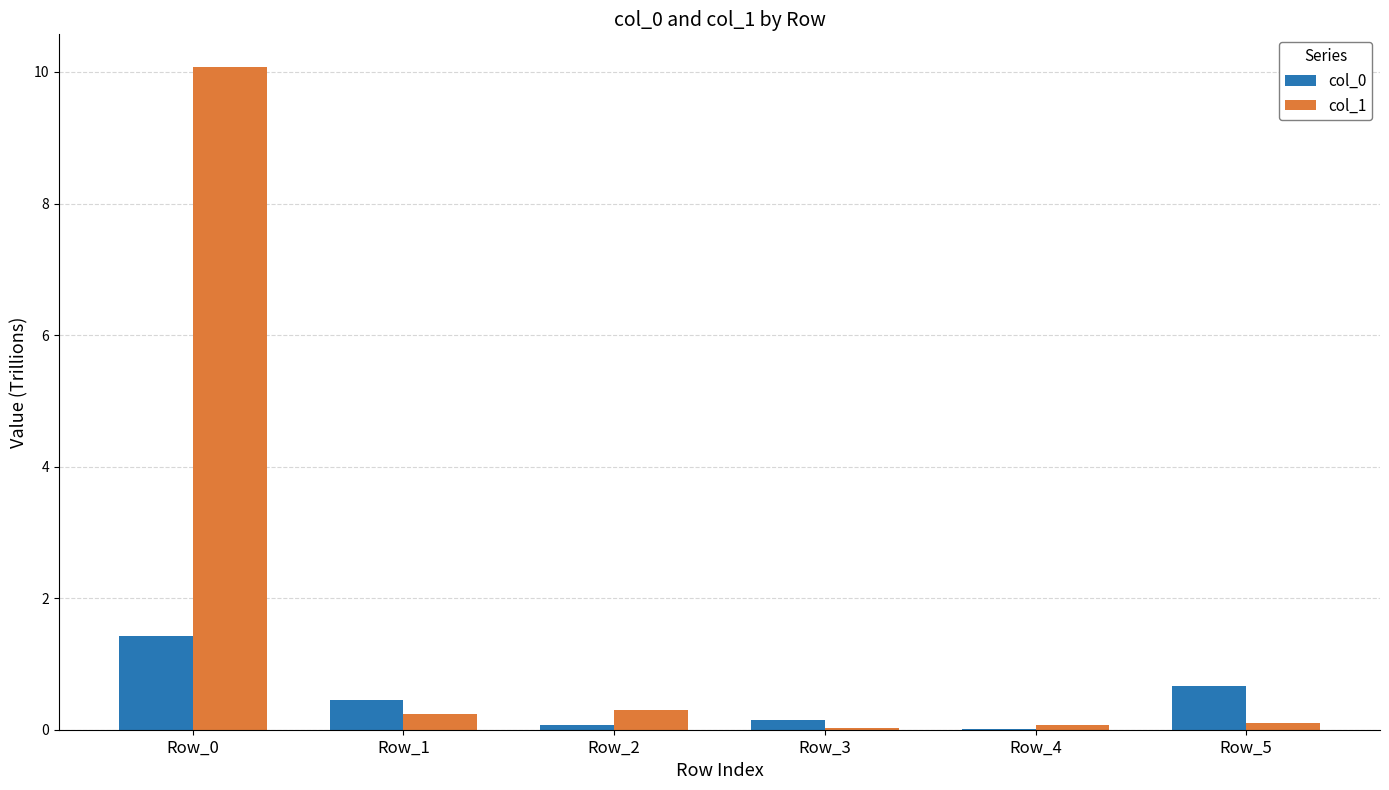

What is the average value of the col_0 series?

0.5